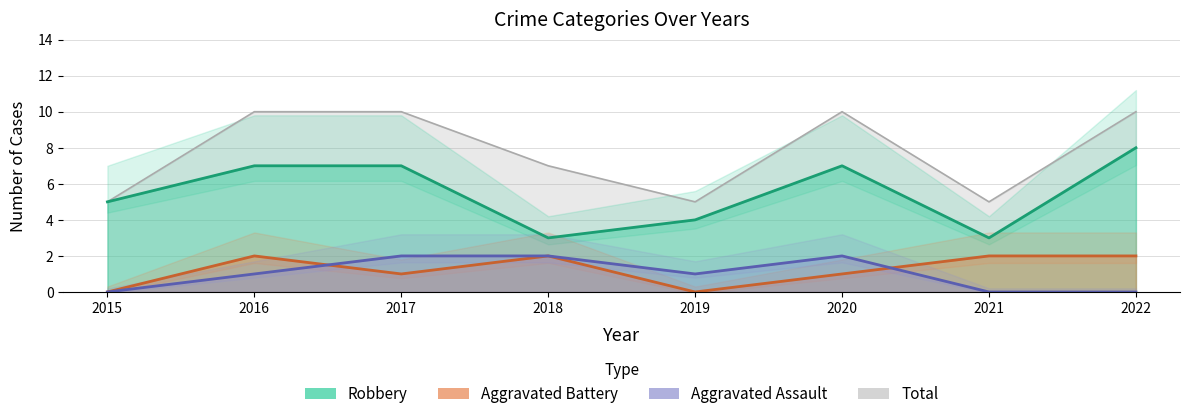

The value of Aggravated Assault at 2021 is 0. True or false?

True